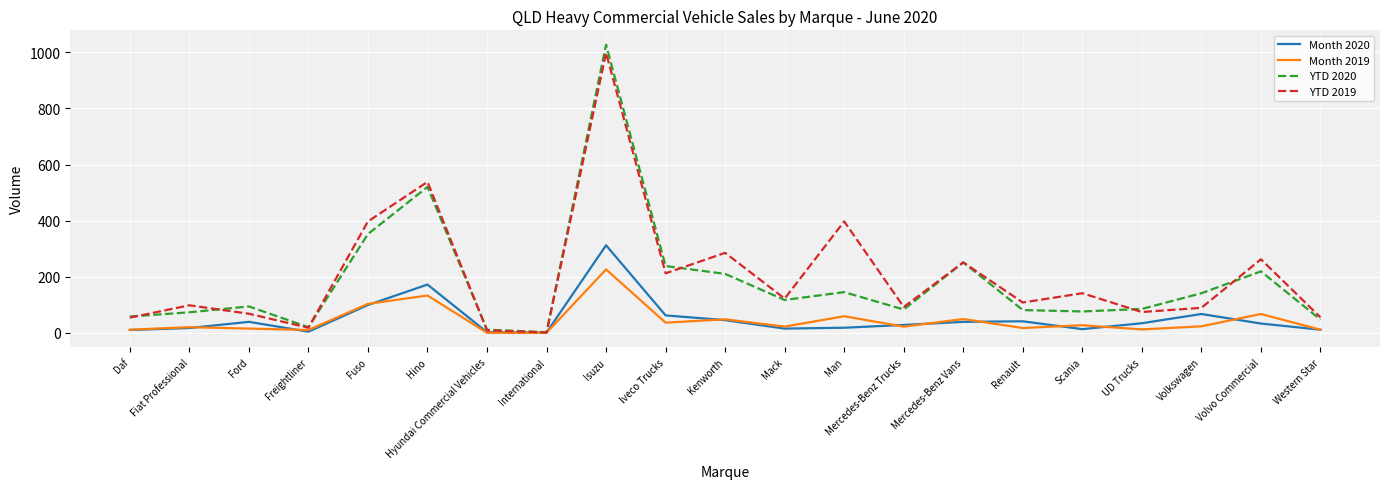

What position from the right is Ford?

19